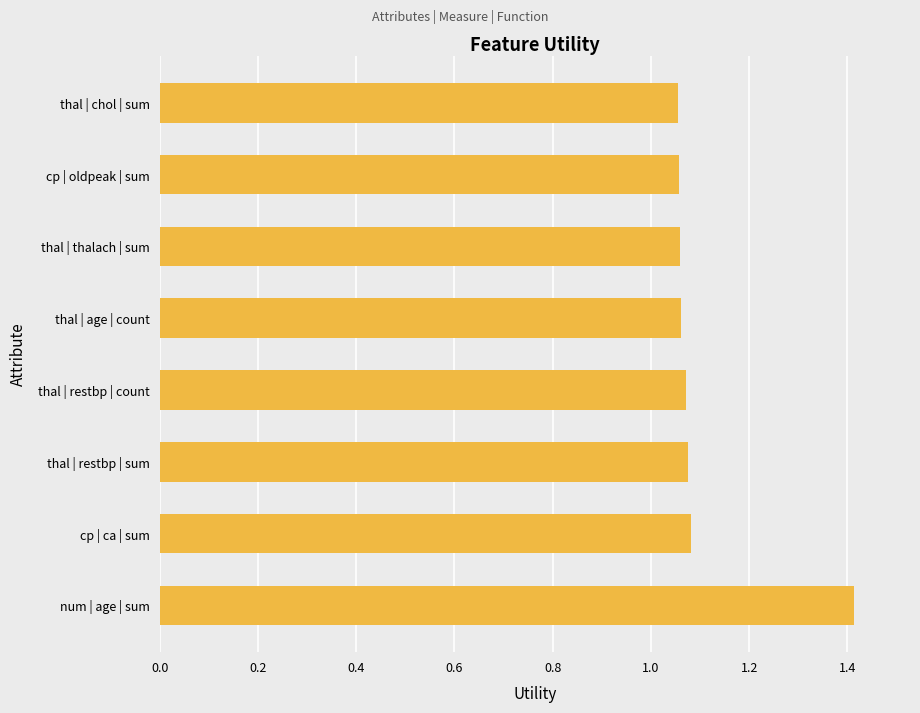

Which label corresponds to the largest value in the chart?

num | age | sum